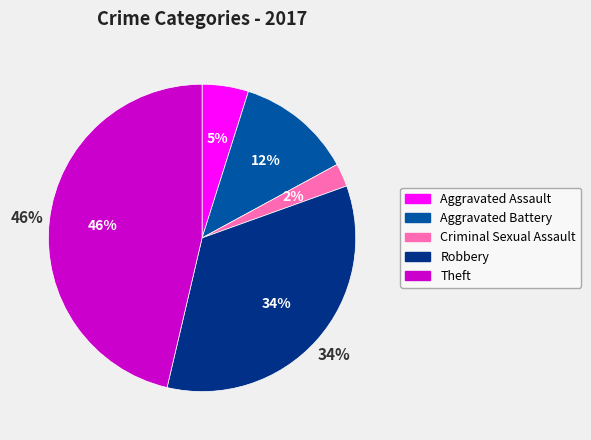

Which category has the smallest portion of the pie?

Criminal Sexual Assault